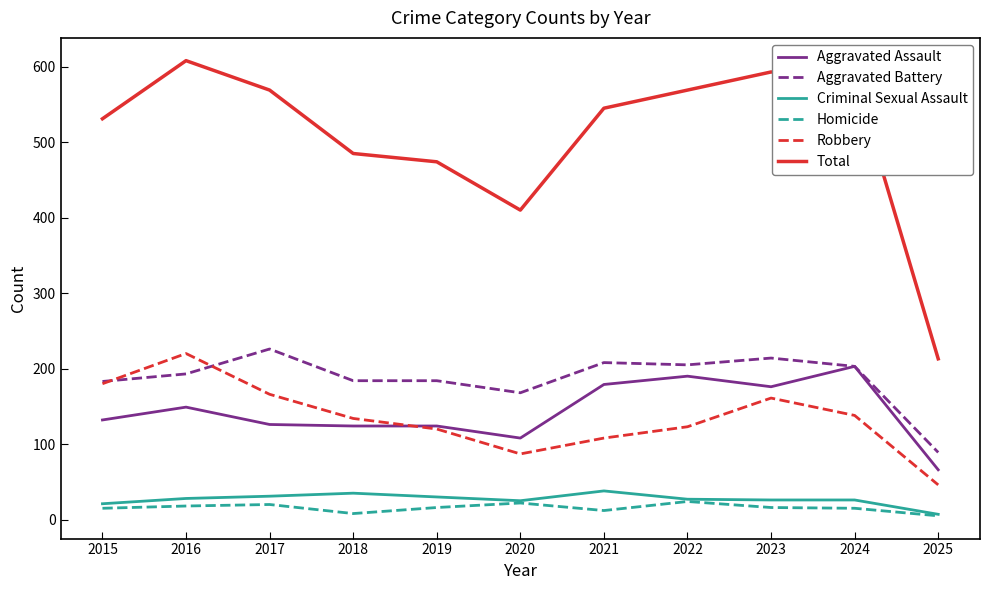

True or false: Total has more than 1 interior local peaks.

True